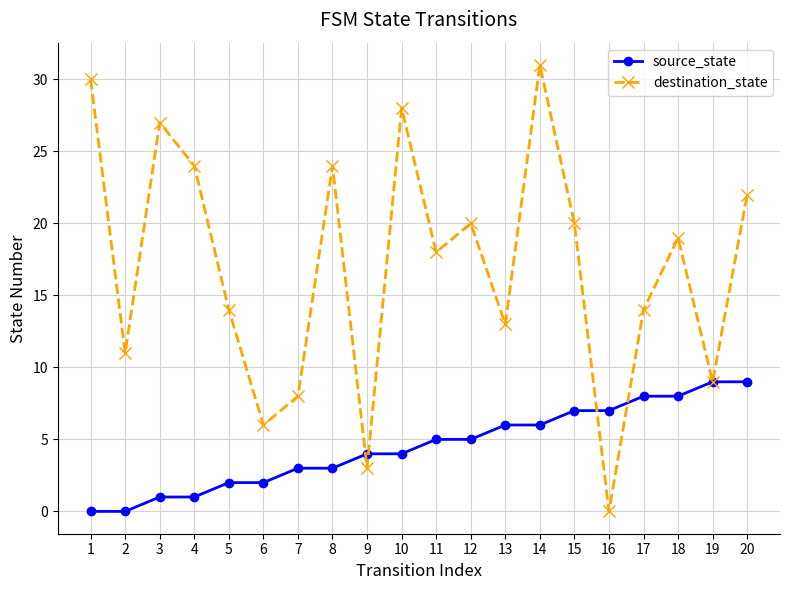

What is the total value across all series at 3?

28